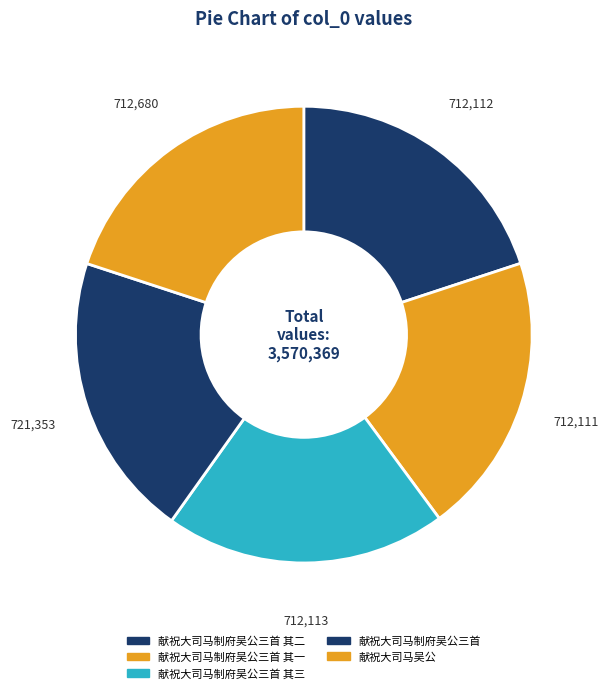

Which slice is the smallest?

献祝大司马制府吴公三首 其一